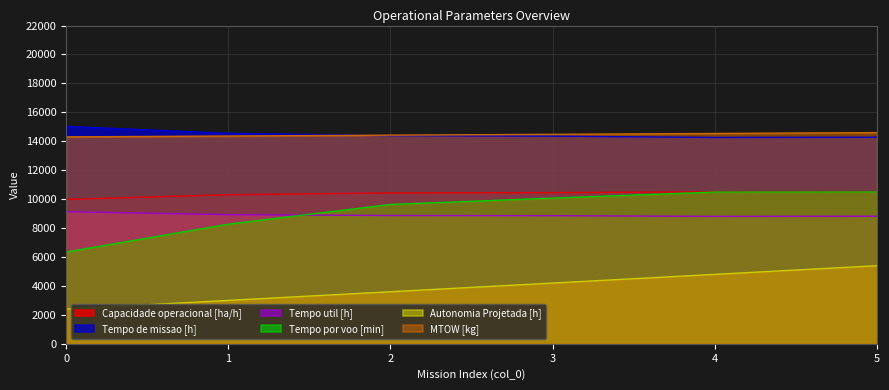

How many data points in Capacidade operacional [ha/h] are less than 10450?

3